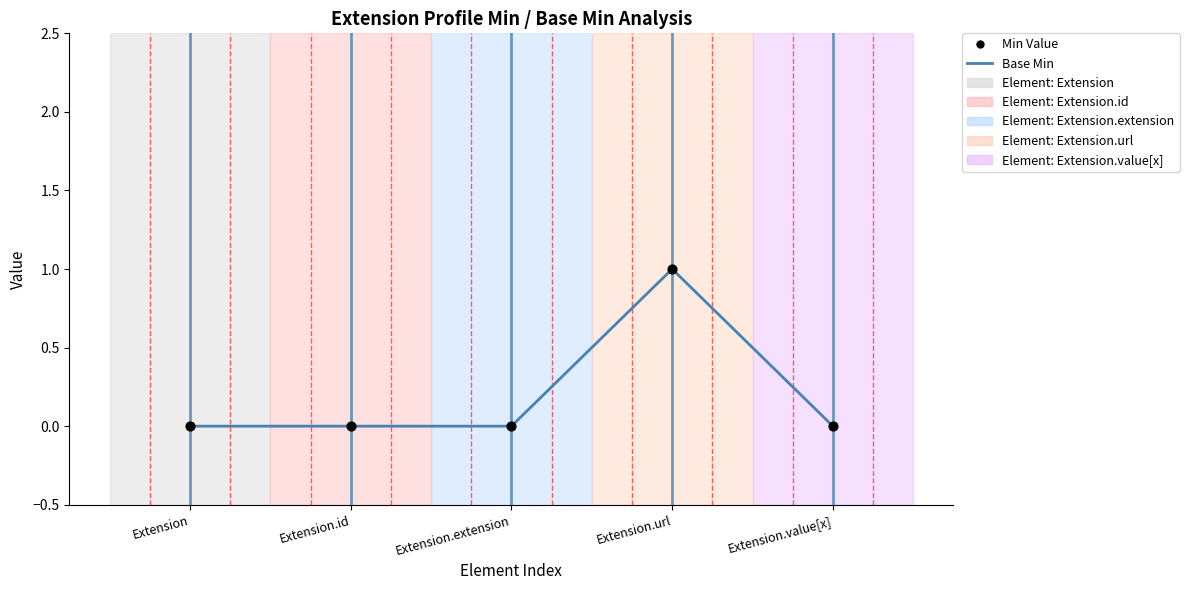

What position from the left is Extension?

1